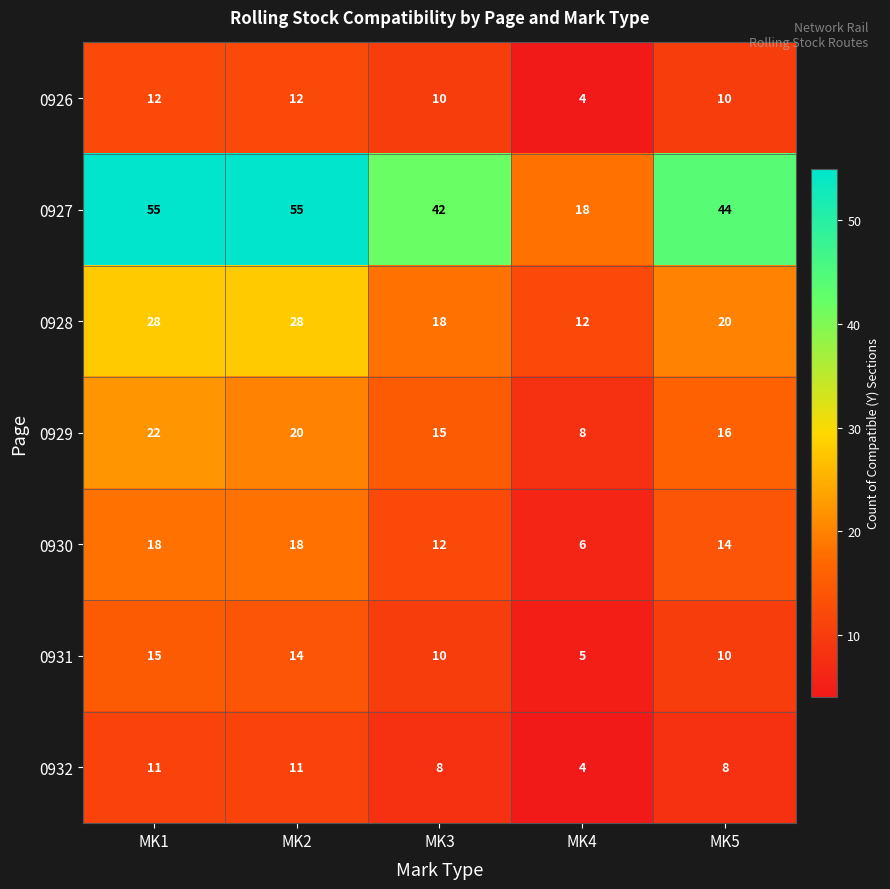

What is the difference between the highest and lowest values at MK4?

14